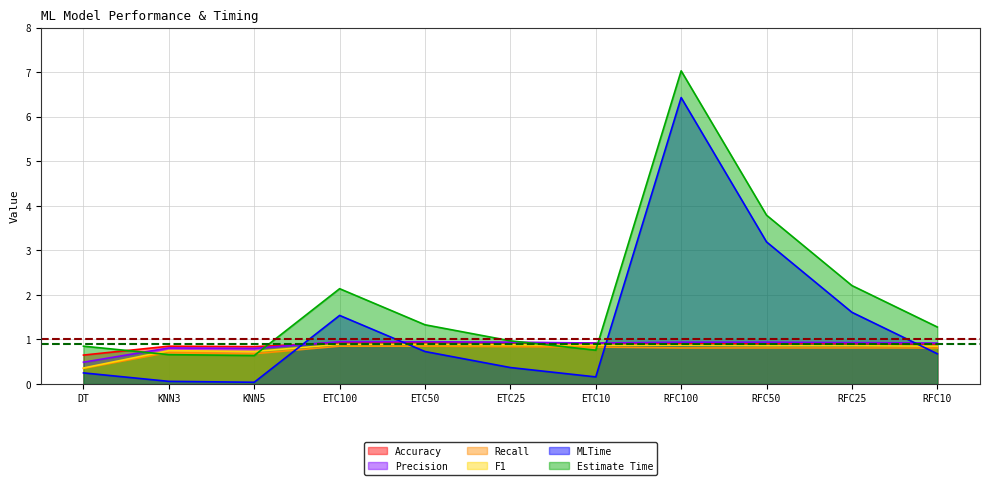

True or false: MLTime has more than 2 interior local peaks.

False